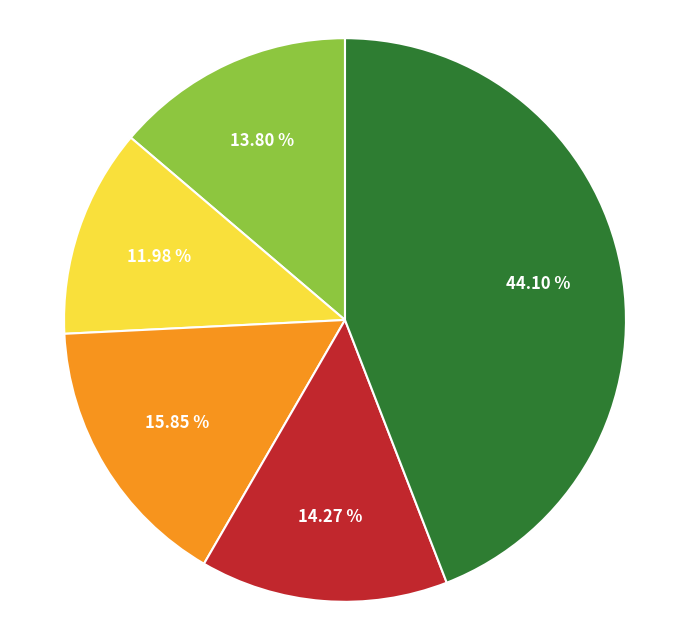

Is there a majority slice in this chart?

No